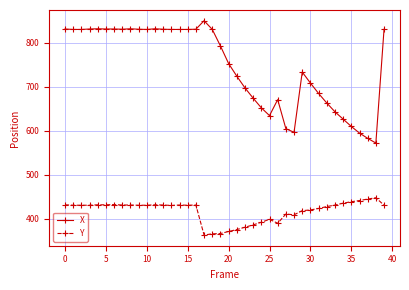

Which series has the largest range (max minus min)?

X